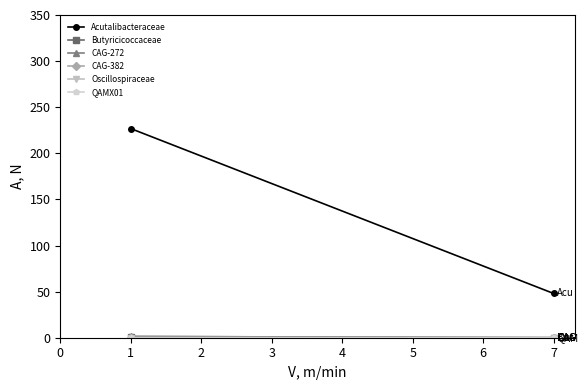

Is the value of f__QAMX01 at 1 greater than the value of f__CAG-272 at 7?

No